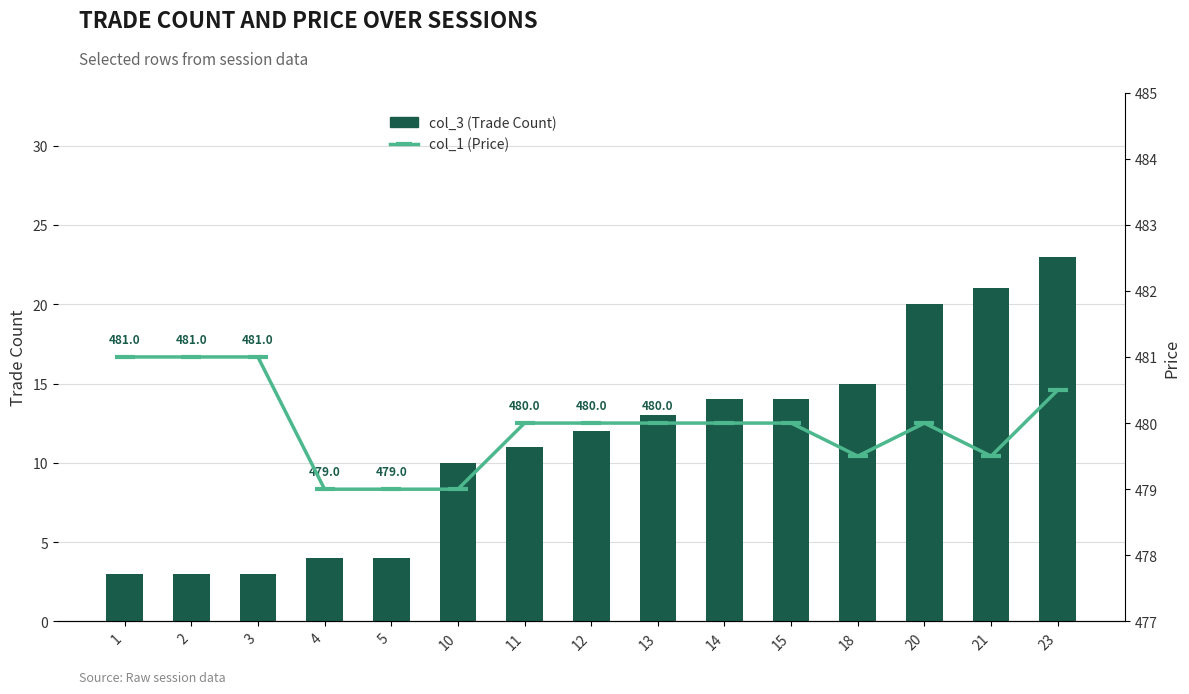

At which category does the chart reach its peak across all series?

1